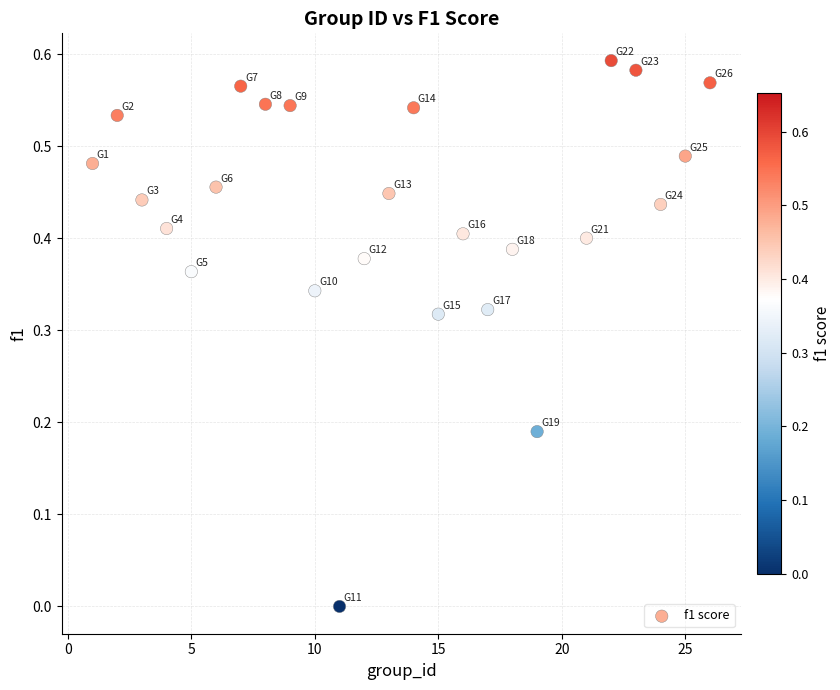

What is the range of X values (max minus min)?

25.0